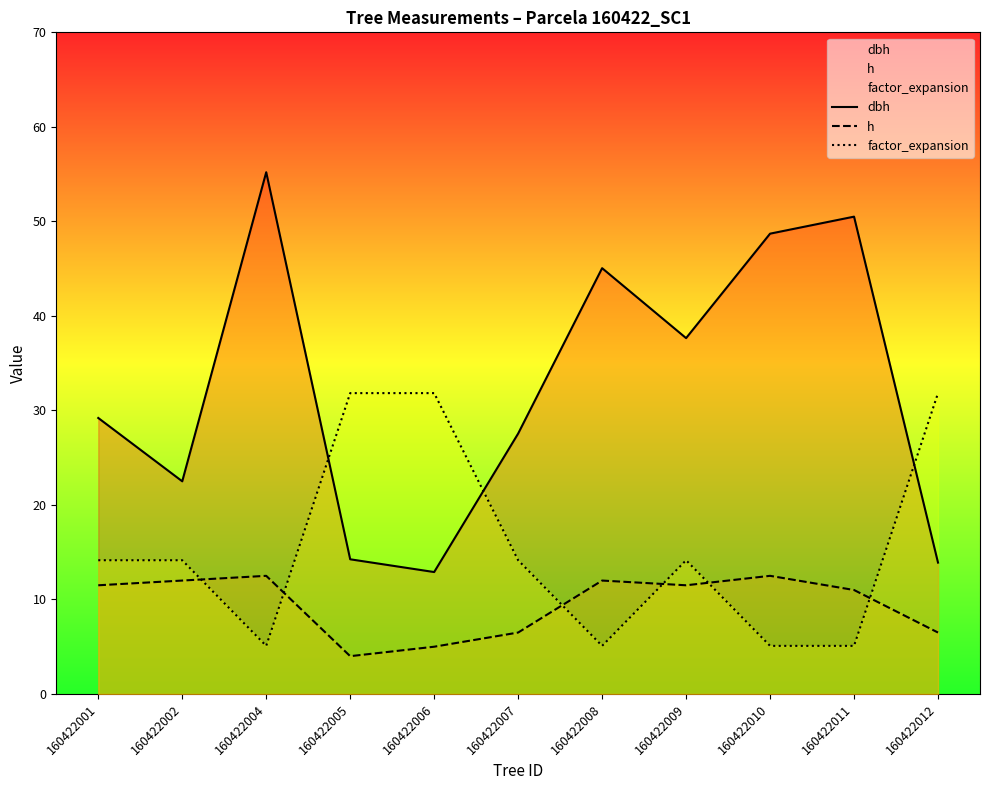

Which has a higher value, 160422008 or 160422011?

160422011